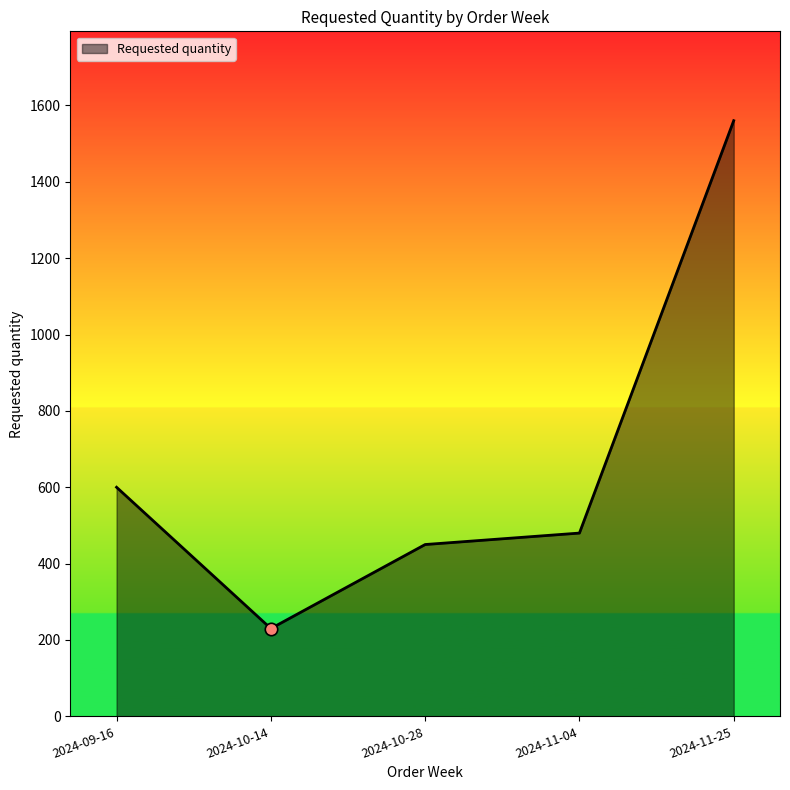

Which has a higher value, 2024-11-25 or 2024-10-28?

2024-11-25